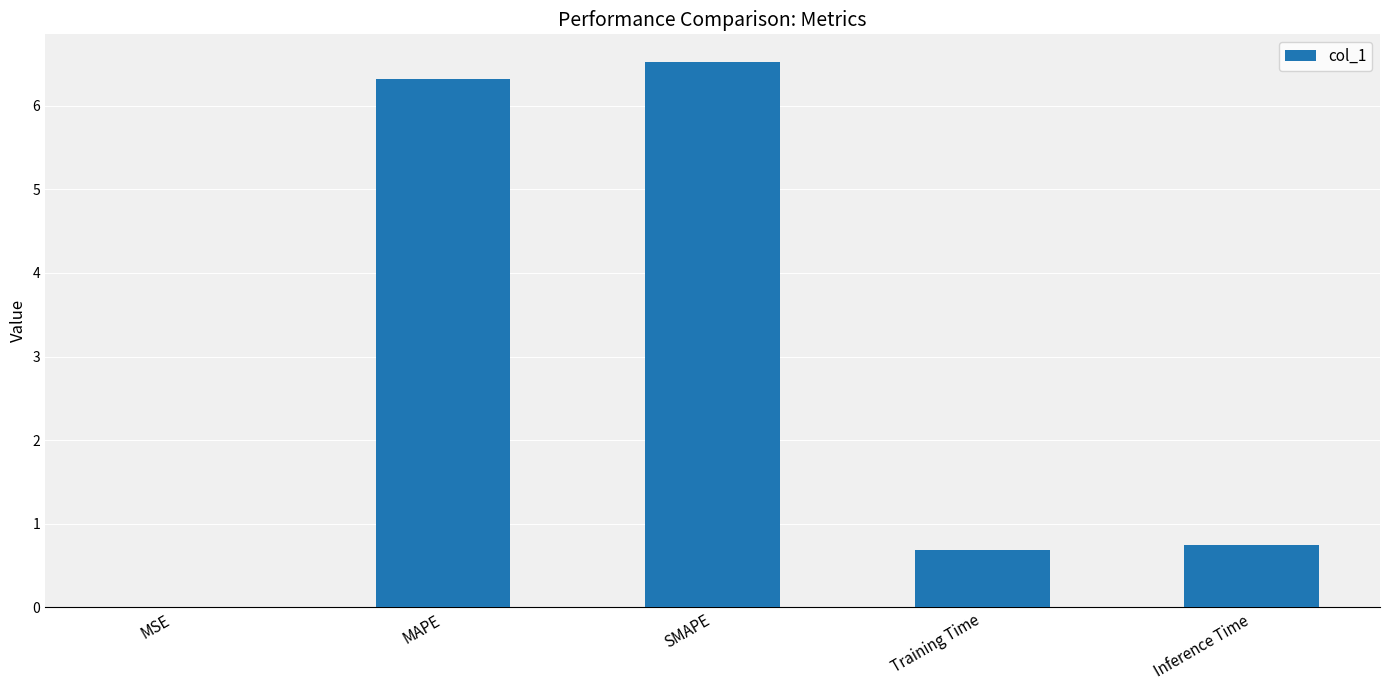

What is the greatest value displayed?

6.5